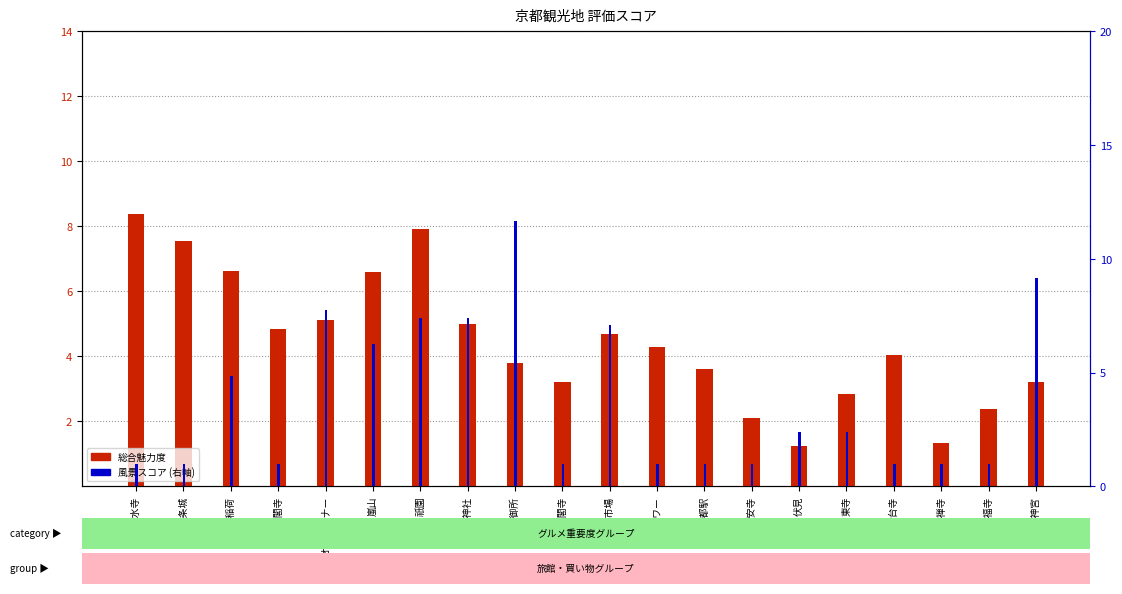

What is the value of the 風景スコア (右軸) bar at the 19th from the left?

1.0